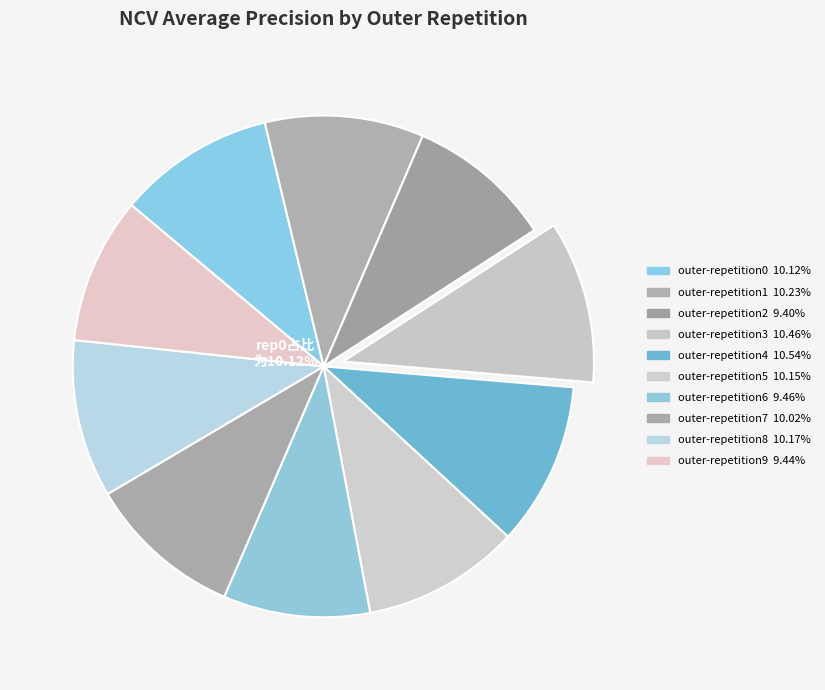

Count the number of slices in the pie.

10